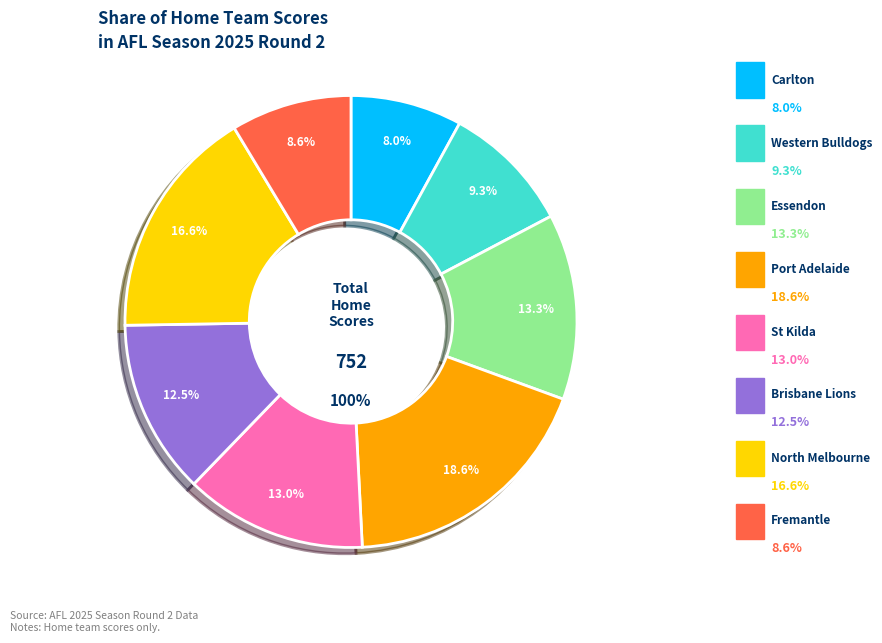

The St Kilda slice represents 1% of the pie. True or false?

False